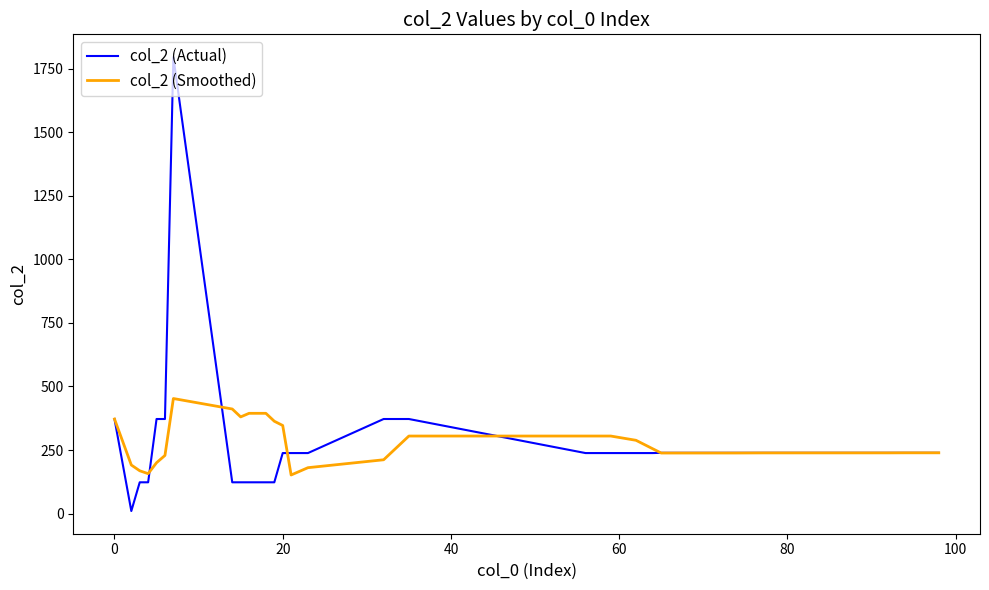

Which series has the largest range (max minus min)?

col_2 (Actual)